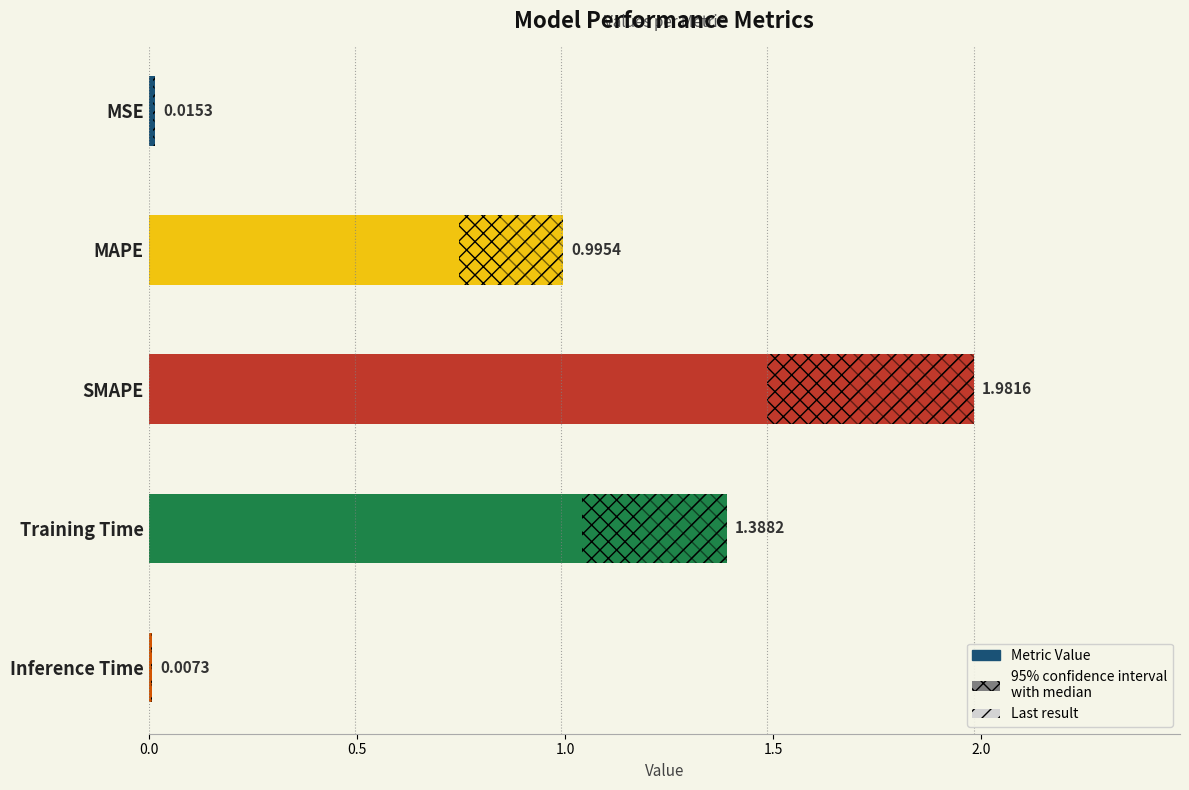

True or false: the data shows 0.4 at Training Time.

False